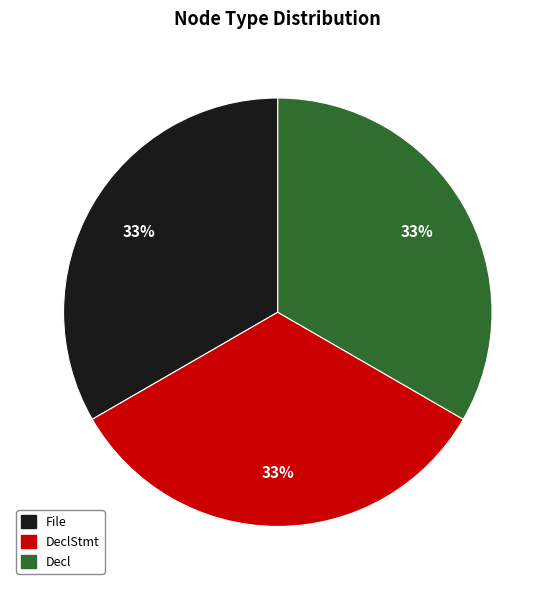

Is there any slice that represents more than half of the pie?

No